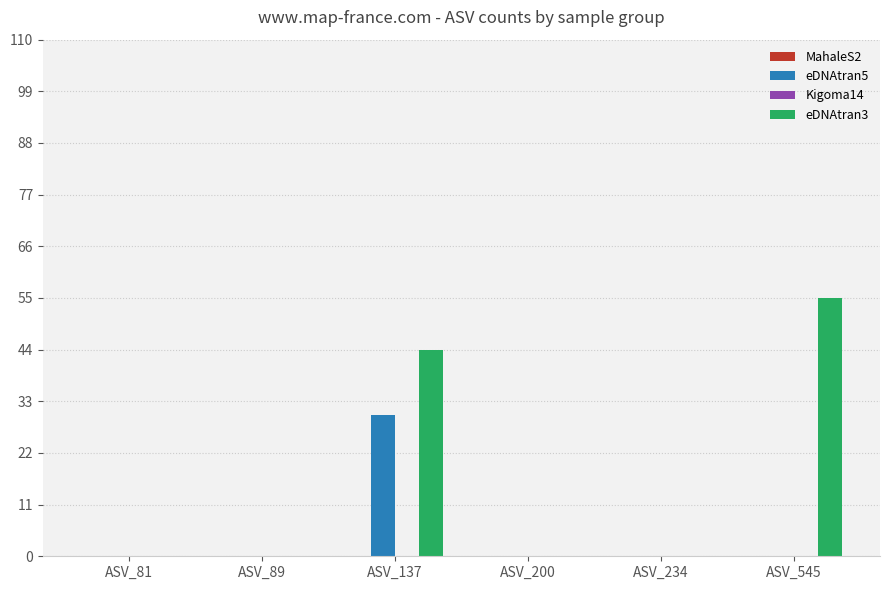

Does the chart contain stacked bars?

No